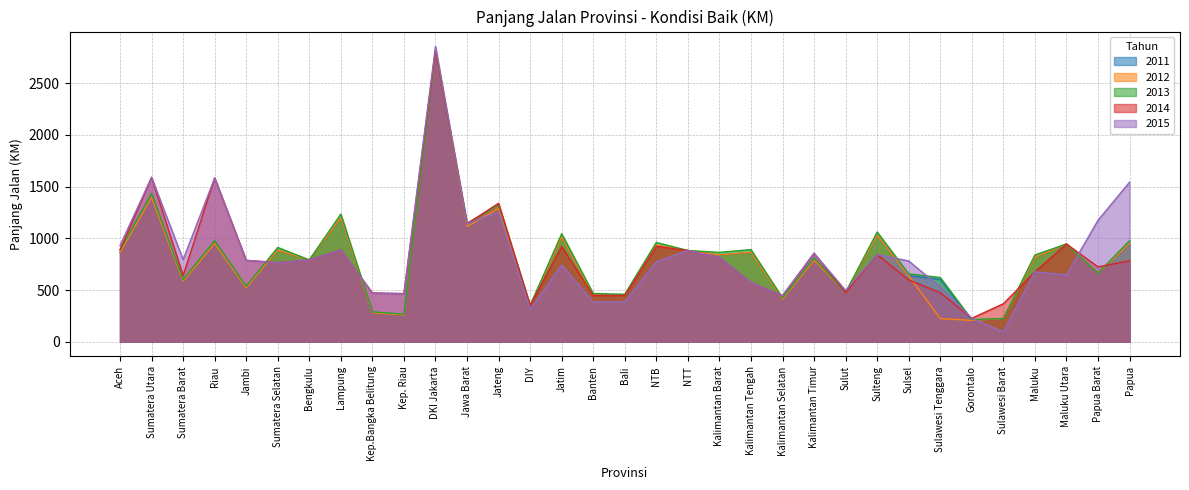

Rank the series at DIY from lowest to highest value.

2015, 2011, 2012, 2013, 2014